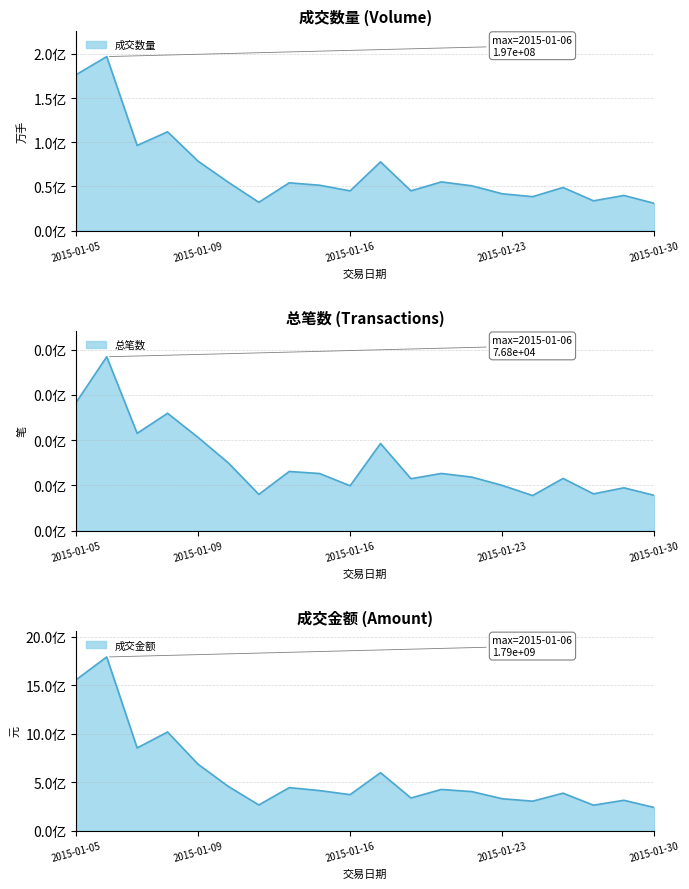

Reading left to right, what are all the values shown in this chart?

成交数量: 2015-01-05=176568687.0	2015-01-06=196976768.0	2015-01-07=96324527.0	2015-01-08=111818303.0	2015-01-09=78642250.0	2015-01-12=54579708.0	2015-01-13=31985553.0	2015-01-14=54023499.0	2015-01-15=51291760.0	2015-01-16=44899518.0	2015-01-19=77749535.0	2015-01-20=44948027.0	2015-01-21=55046018.0	2015-01-22=50664608.0	2015-01-23=41621148.0	2015-01-26=38345940.0	2015-01-27=48742808.0	2015-01-28=33645144.0	2015-01-29=39742665.0	2015-01-30=30765801.0
总笔数: 2015-01-05=56739.0	2015-01-06=76800.0	2015-01-07=43000.0	2015-01-08=51846.0	2015-01-09=41231.0	2015-01-12=29922.0	2015-01-13=16037.0	2015-01-14=26170.0	2015-01-15=25246.0	2015-01-16=19846.0	2015-01-19=38510.0	2015-01-20=22970.0	2015-01-21=25278.0	2015-01-22=23679.0	2015-01-23=20012.0	2015-01-26=15532.0	2015-01-27=23086.0	2015-01-28=16273.0	2015-01-29=18944.0	2015-01-30=15598.0
成交金额: 2015-01-05=1558863989.7	2015-01-06=1792438212.9	2015-01-07=854825011.9	2015-01-08=1019136408.1	2015-01-09=687757882.0	2015-01-12=457705799.2	2015-01-13=267477684.8	2015-01-14=445961809.4	2015-01-15=415479960.0	2015-01-16=373708050.1	2015-01-19=599814528.6	2015-01-20=339212233.8	2015-01-21=427196161.0	2015-01-22=405033836.3	2015-01-23=331483003.8	2015-01-26=306426314.5	2015-01-27=388716215.2	2015-01-28=265151354.6	2015-01-29=315655972.2	2015-01-30=240963131.9